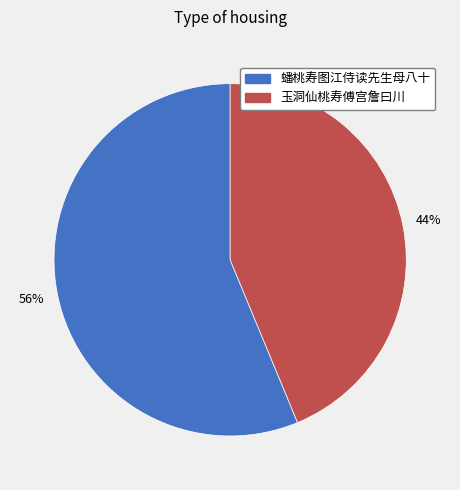

To the nearest percent, what portion does 蟠桃寿图江侍读先生母八十 represent?

56%